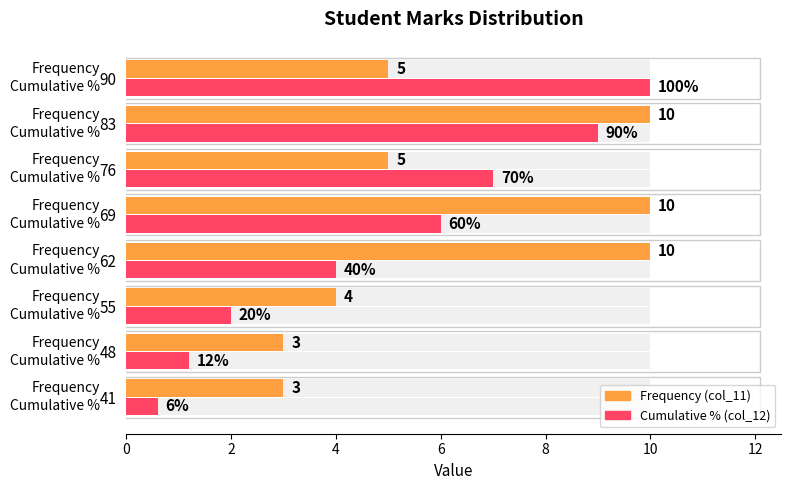

Are the bars horizontal?

Yes